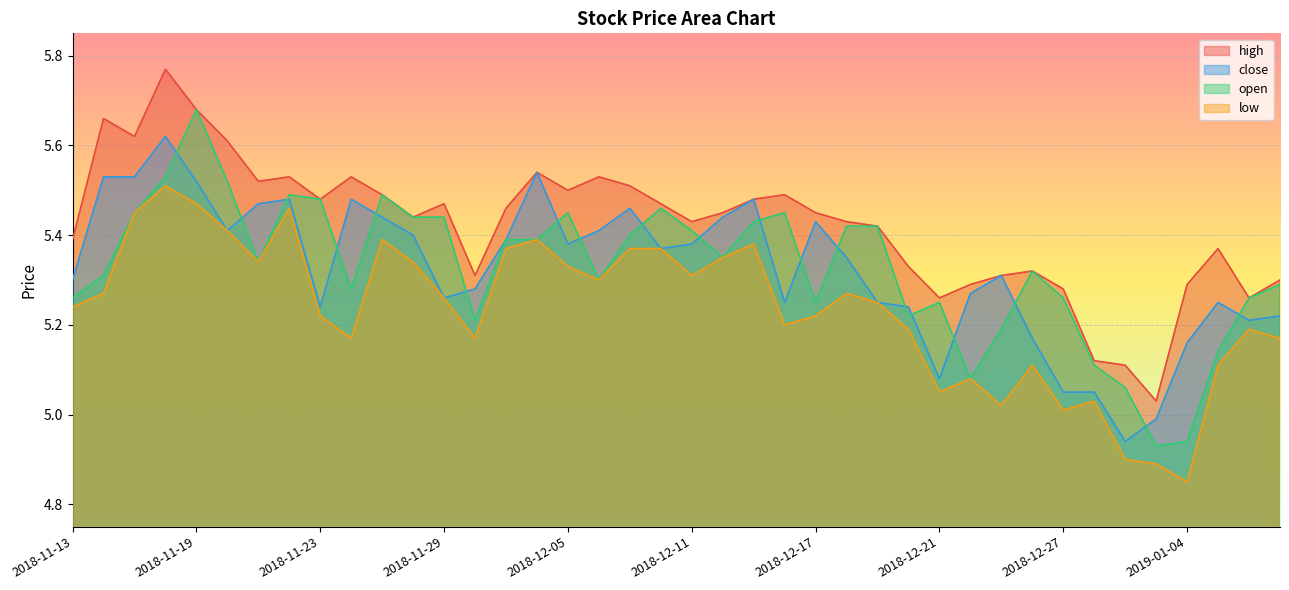

Which series changed the most between 2018-11-15 and 2018-12-21?

close